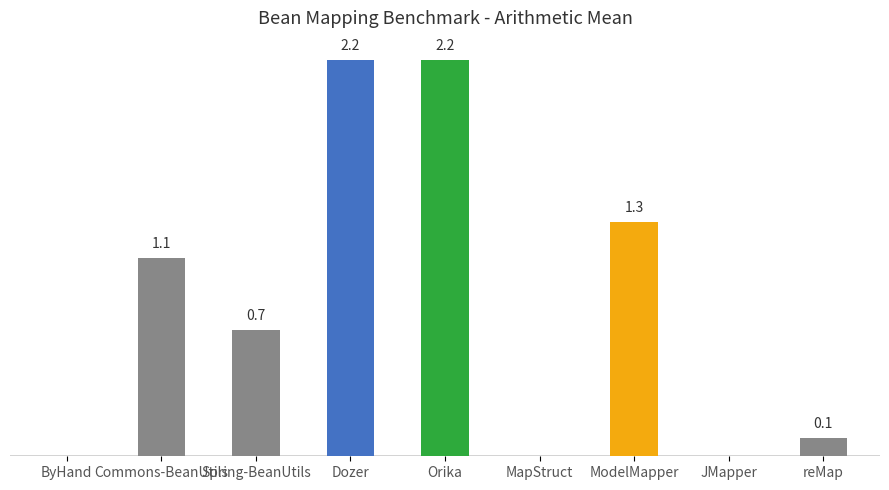

At which label is the value closest to 1?

Commons-BeanUtils